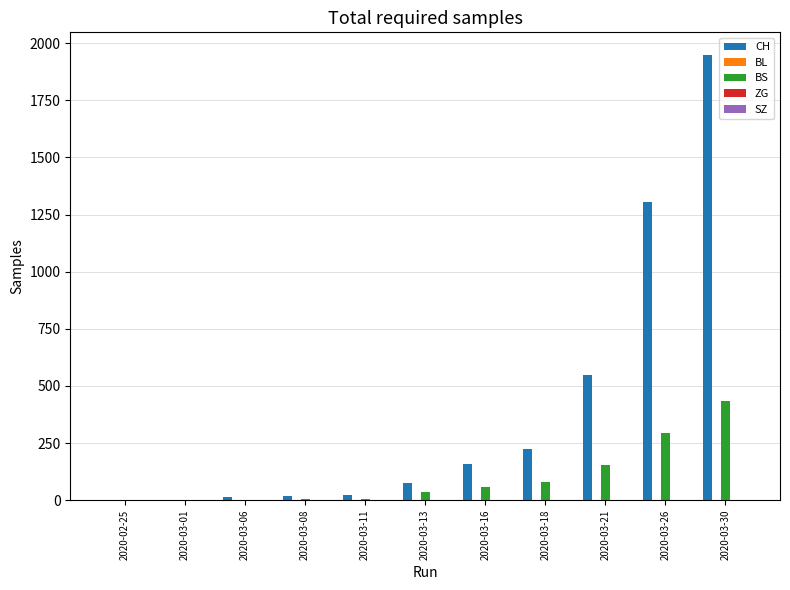

Where is CH nearest to the value 975?

2020-03-26